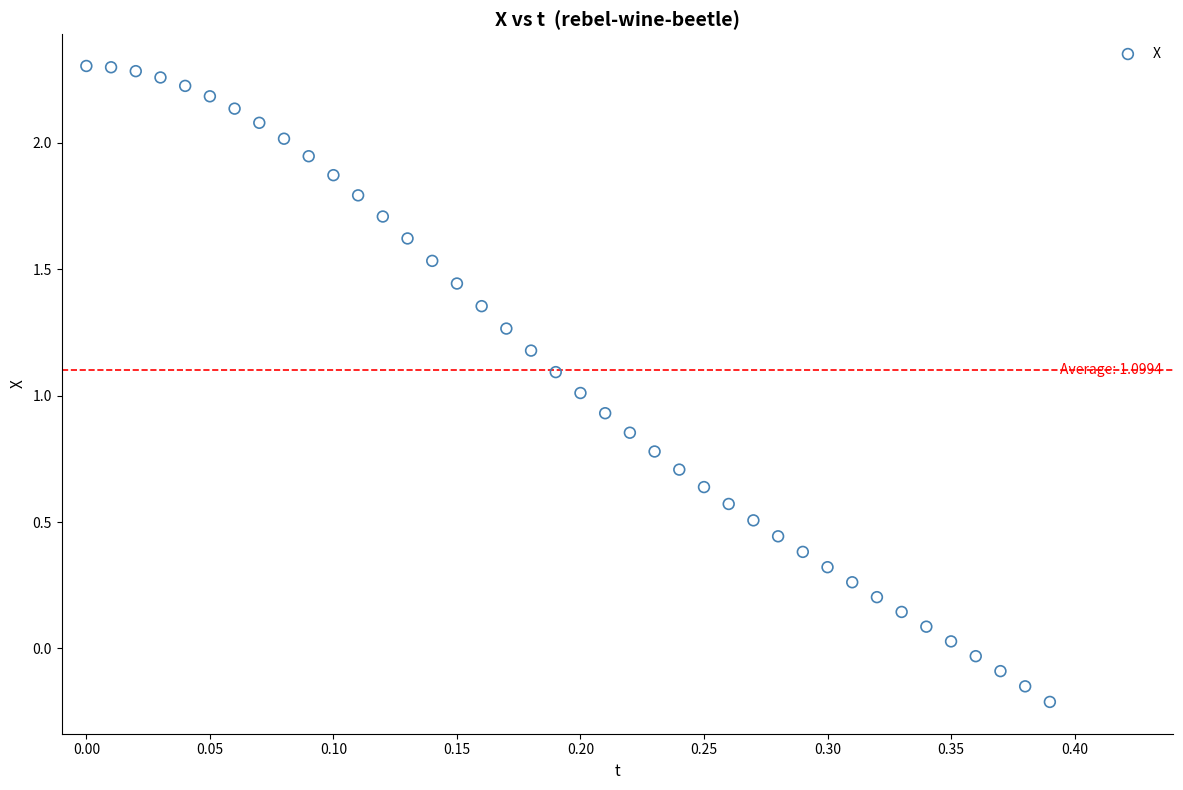

What is the range of Y values (max minus min)?

2.5